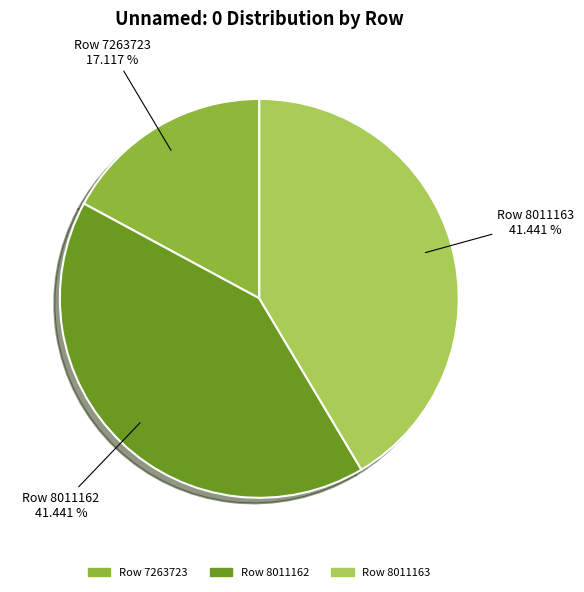

Combined, do Row 8011163 and Row 8011162 account for over 50%?

Yes